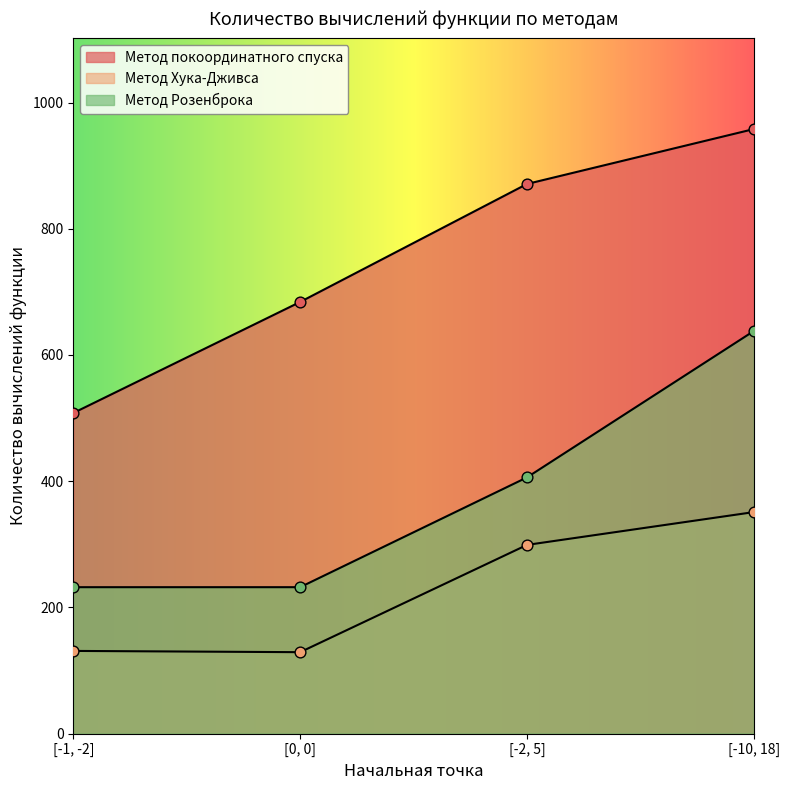

Is the value of Метод покоординатного спуска at [-2, 5] greater than the value of Метод Хука-Дживса at [0, 0]?

Yes